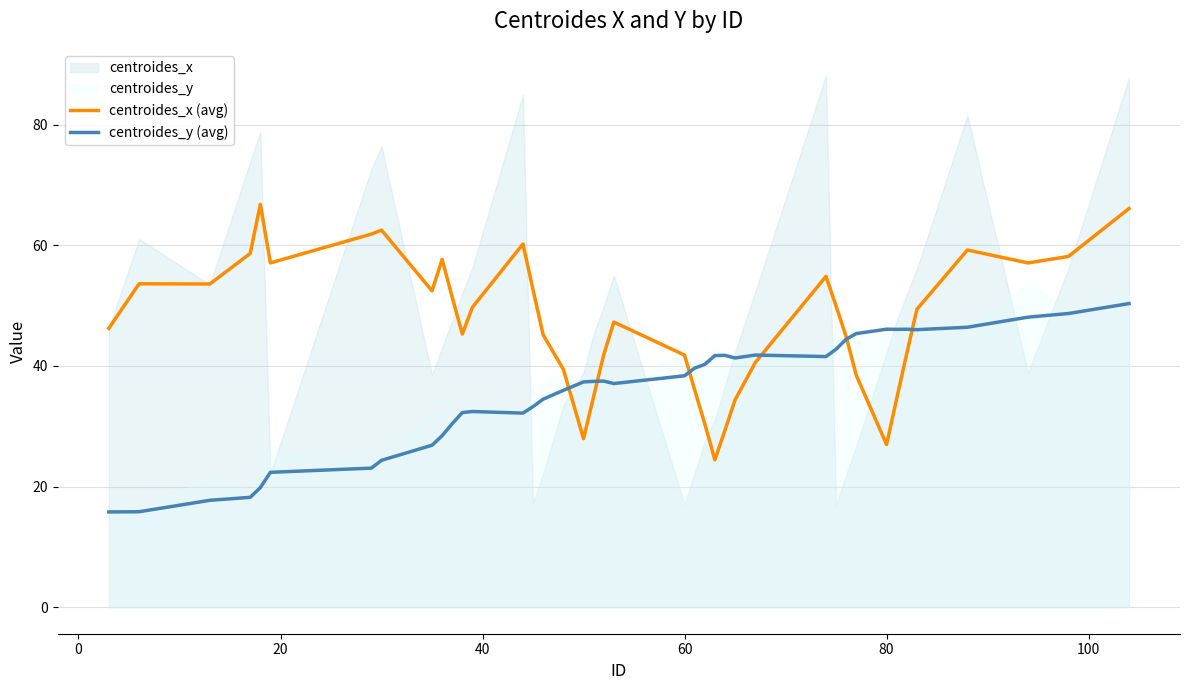

What is the highest value of the centroides_x (avg) series?

66.8